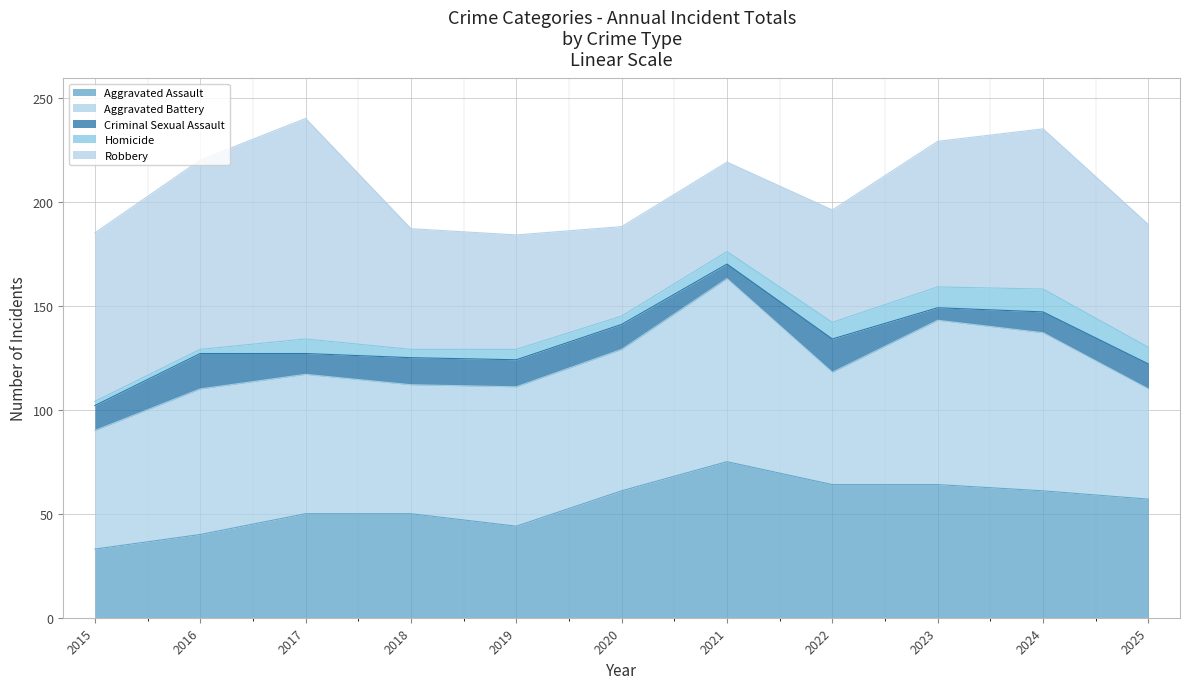

True or false: Aggravated Battery has a value of 31 at 2019.

False